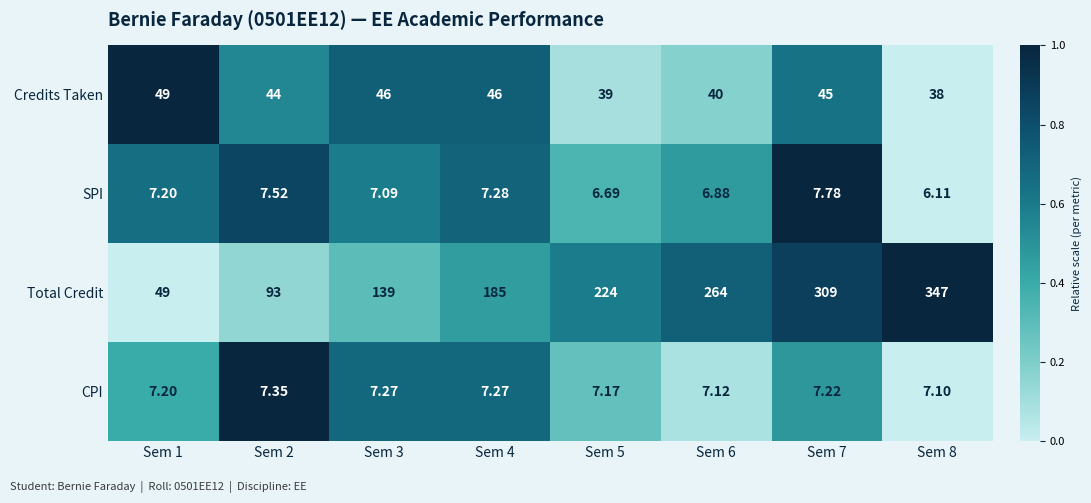

Which series has the largest range (max minus min)?

Total Credit